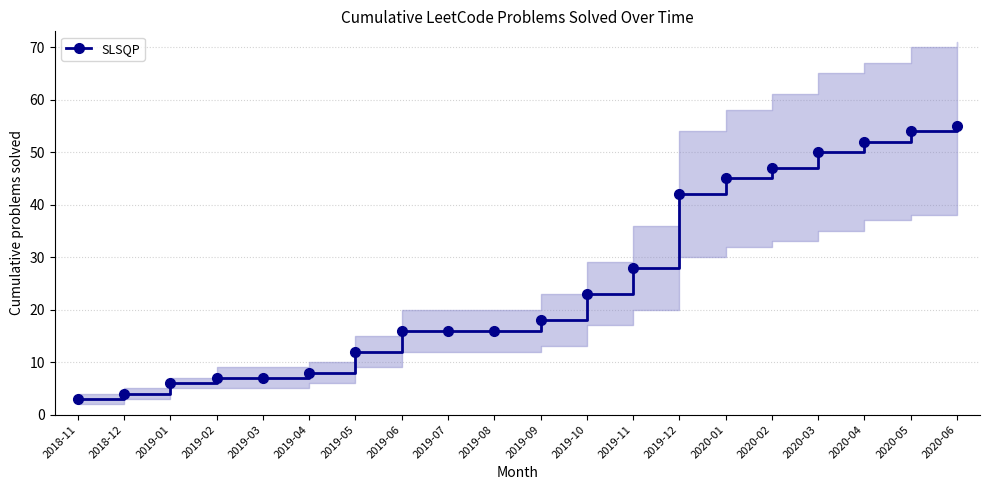

Which label corresponds to the largest value in the chart?

2020-06